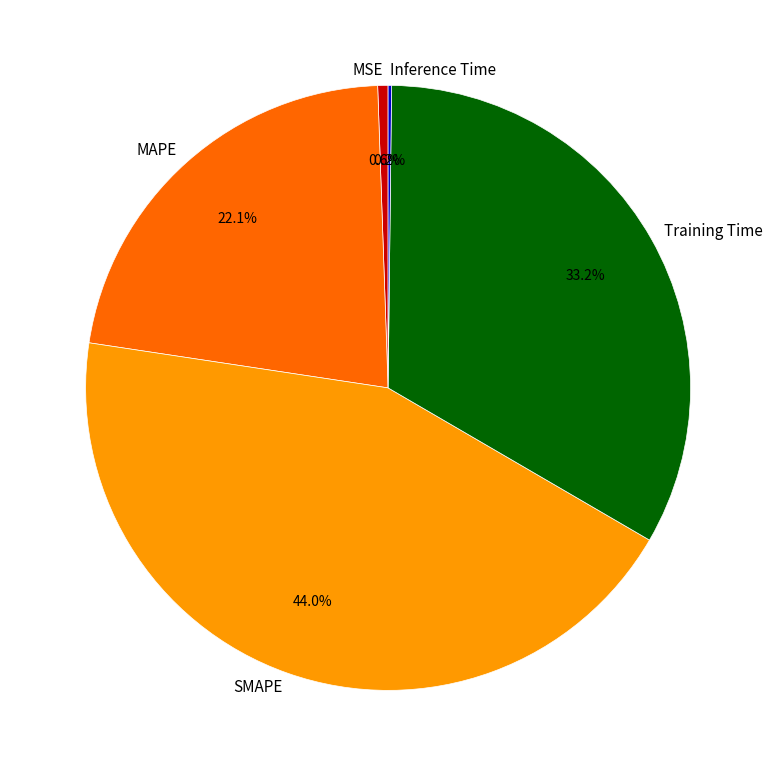

What percentage is the Training Time slice, to the nearest percent?

33%